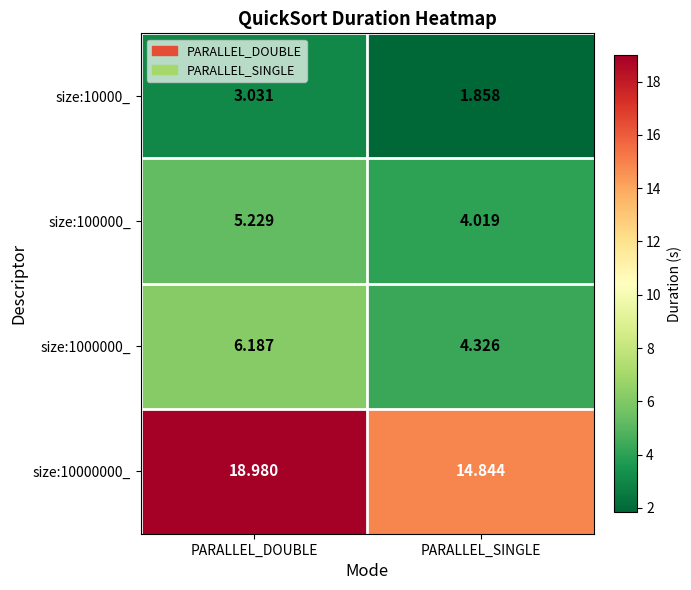

At which category is the sum across all series the highest?

PARALLEL_DOUBLE